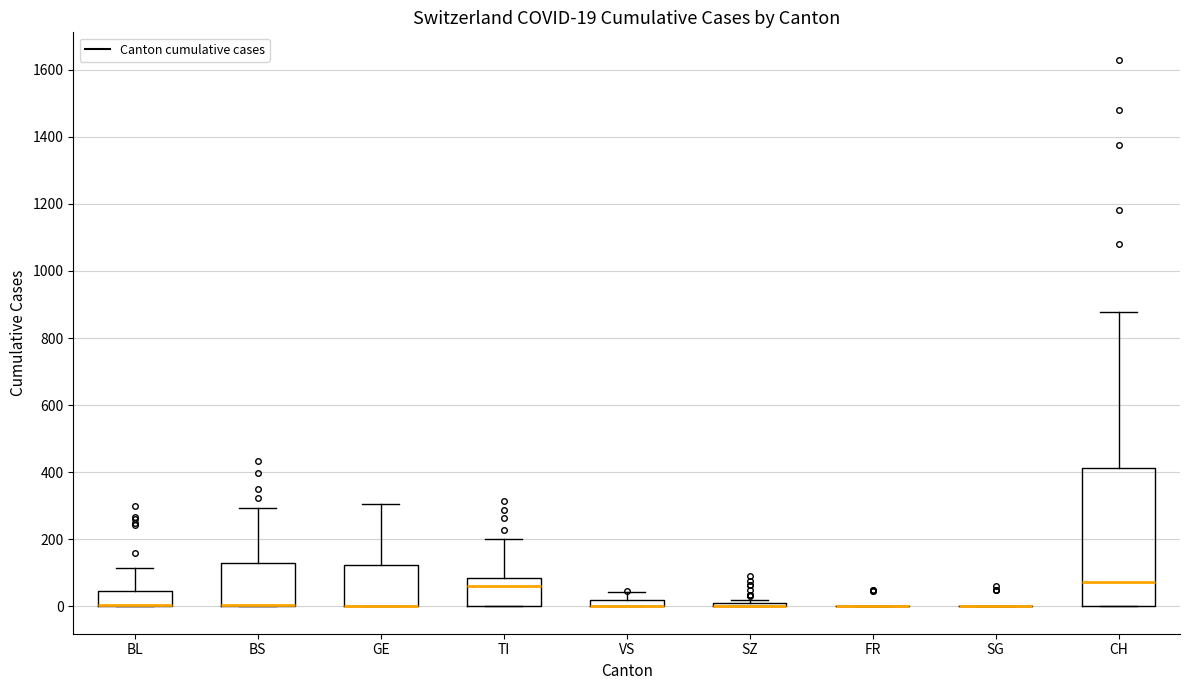

Comparing the boxes themselves (not the whiskers), which one is the tallest?

CH